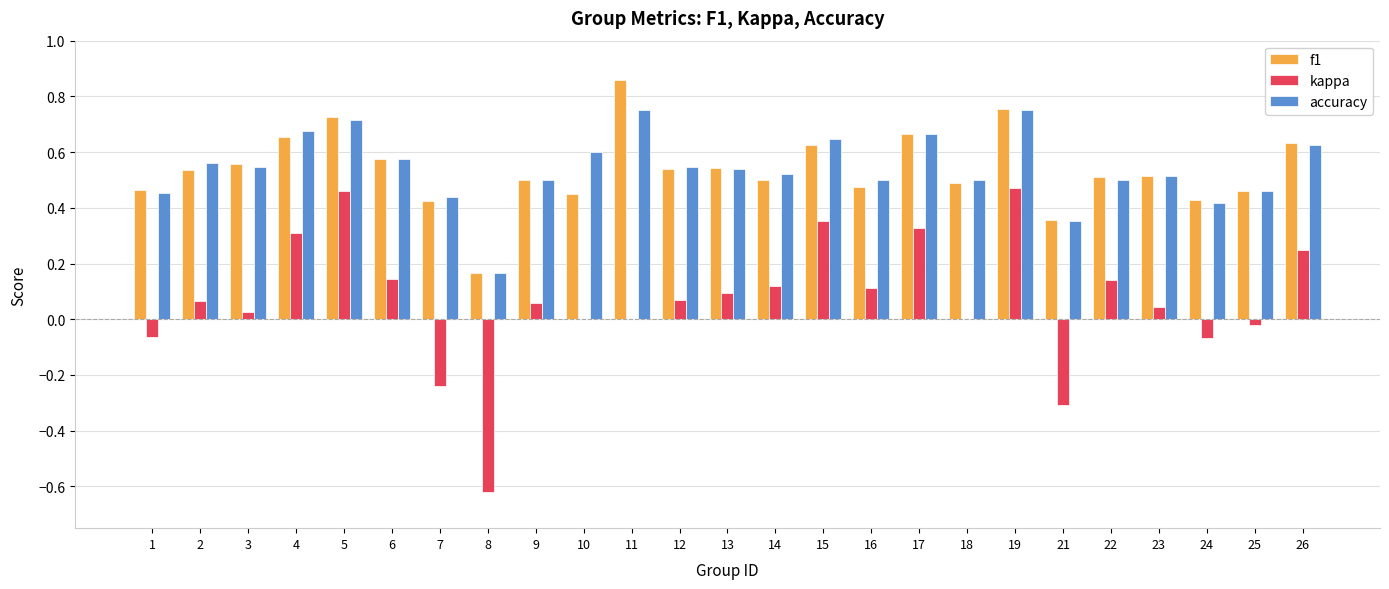

At which category is the sum across all series the highest?

19